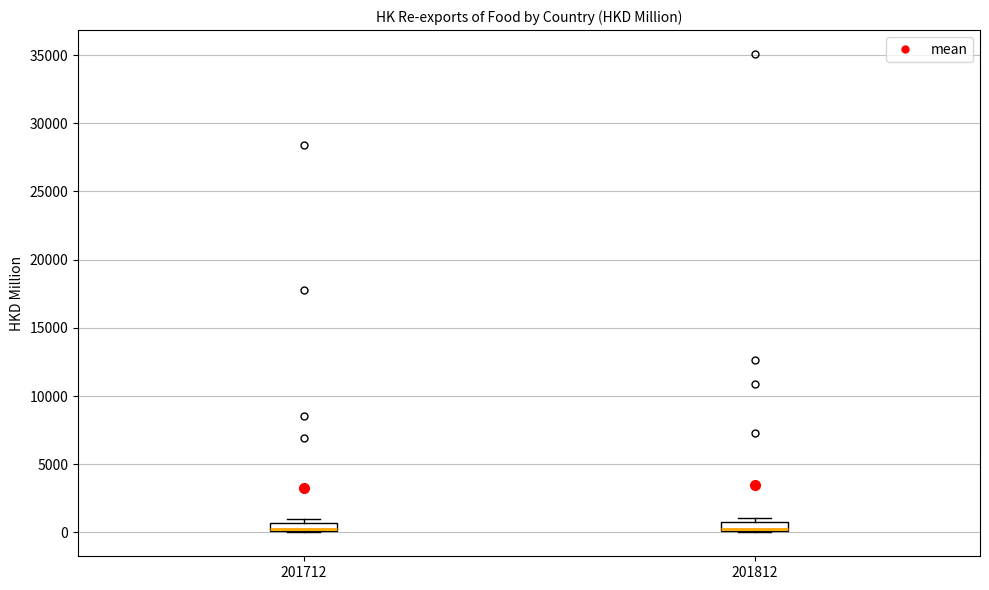

Where is the lower edge of the box at x = 201812 on the y-axis? The values are not printed on the chart, so give them approximately, as read against the axis.

0